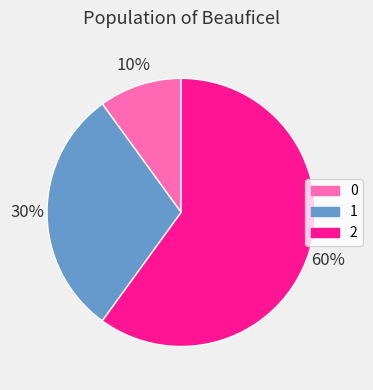

To the nearest percent, what is the difference between the largest and smallest slice percentages?

50%